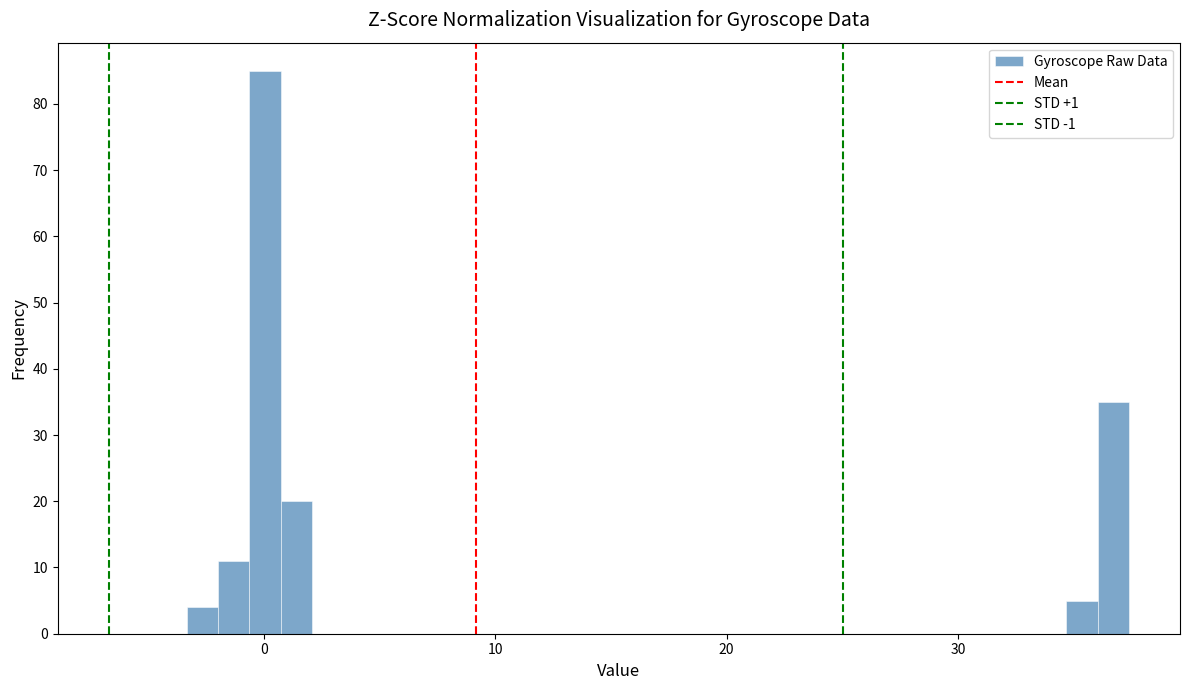

Around what value on the x-axis is the tallest bar? Give the approximate position of its centre, as read against the axis.

0